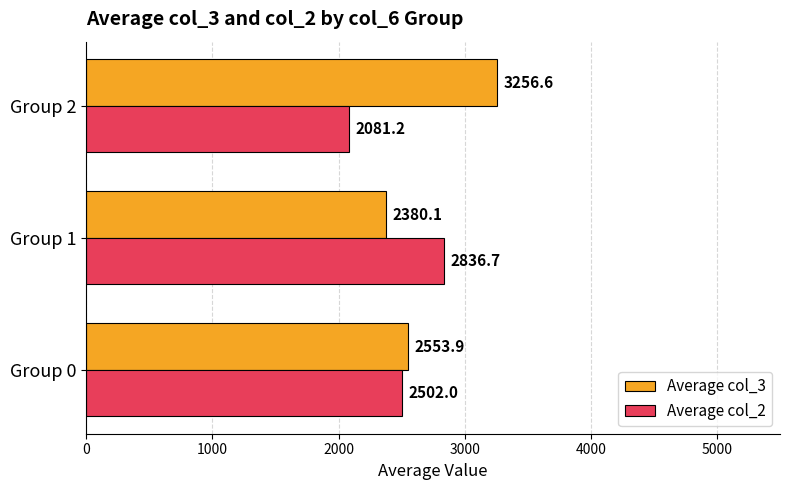

What is the difference between the second highest and minimum values in the Average col_2 series?

420.8